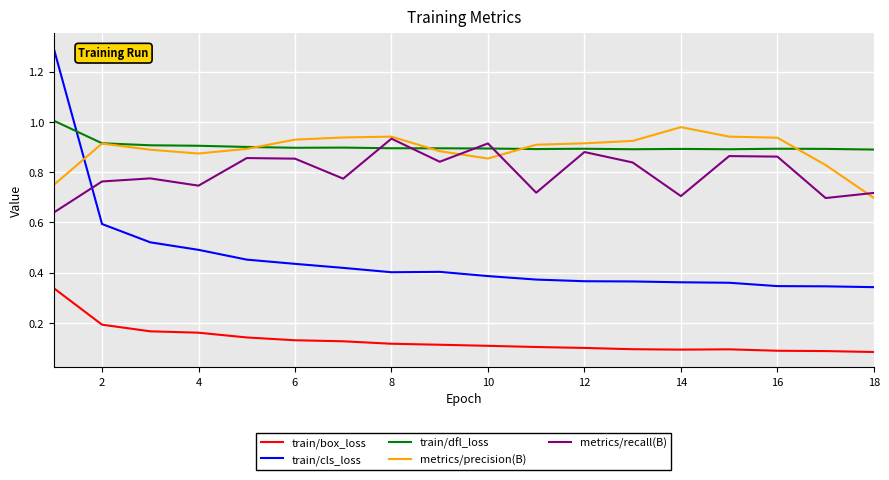

What is the sum of all train/cls_loss values?

8.3